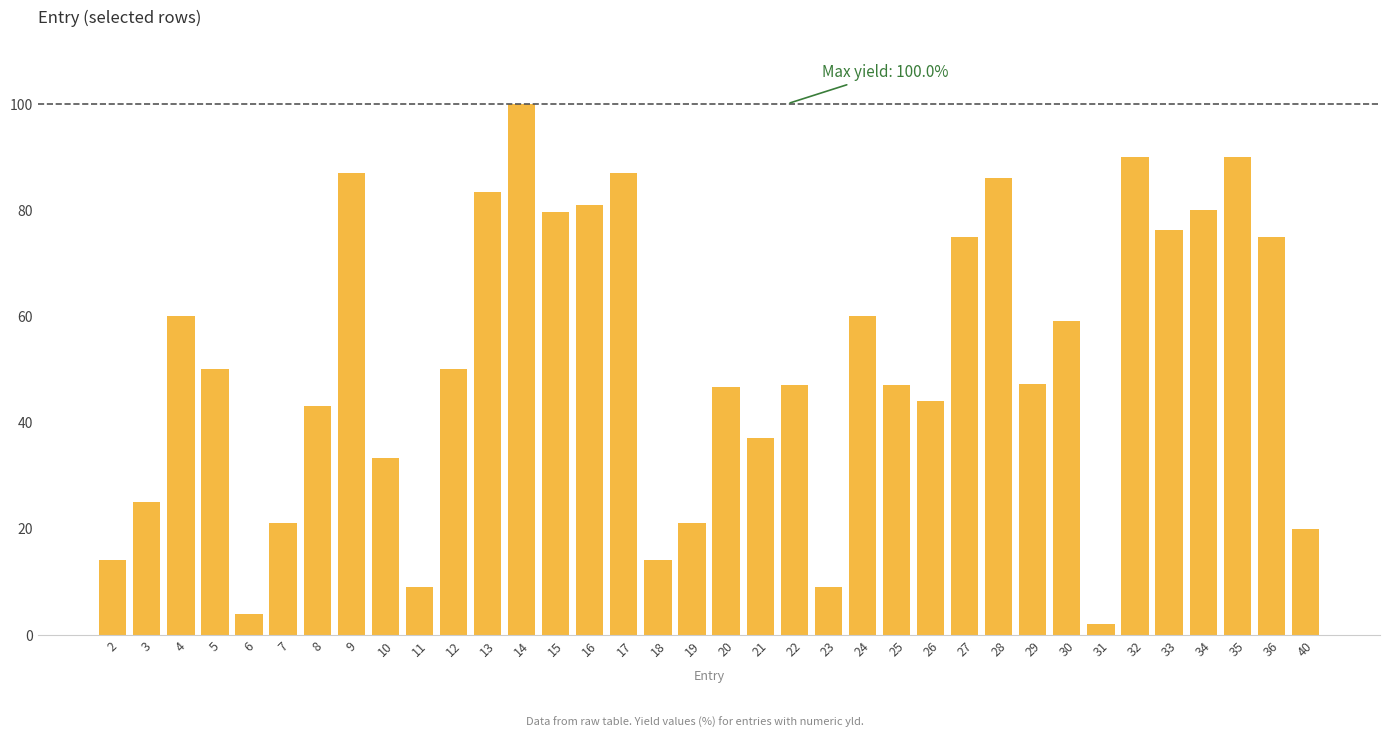

What is the maximum value shown in the chart?

100.0